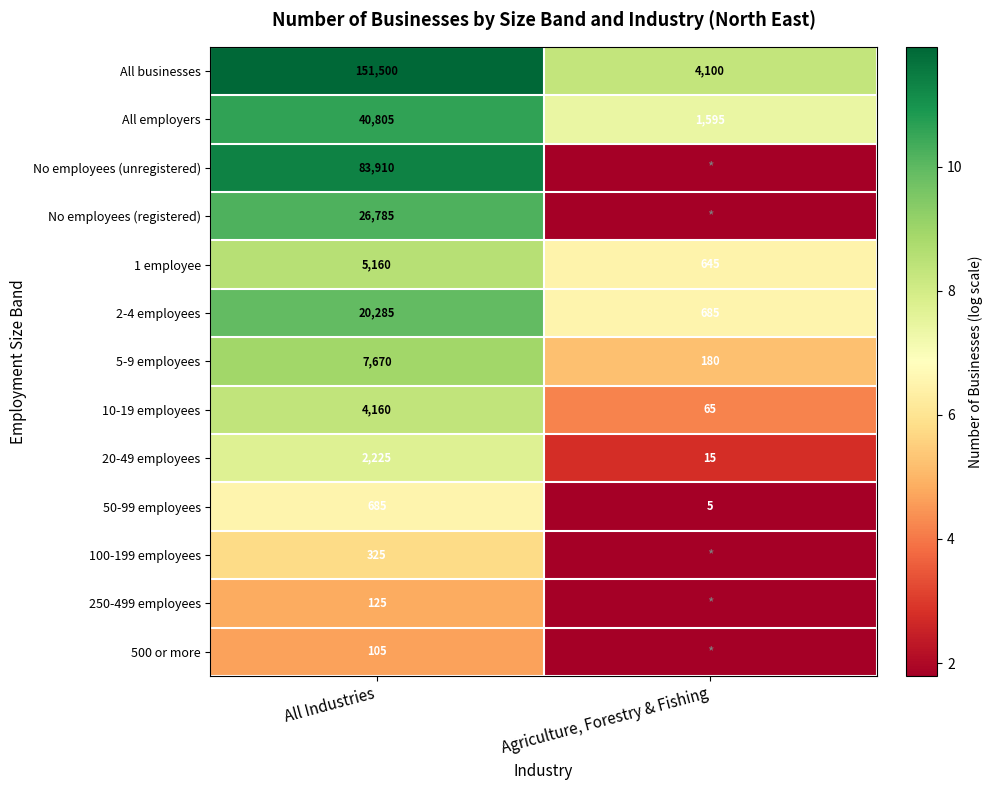

True or false: 1 employee has a value of 645 at Agriculture, Forestry & Fishing.

True